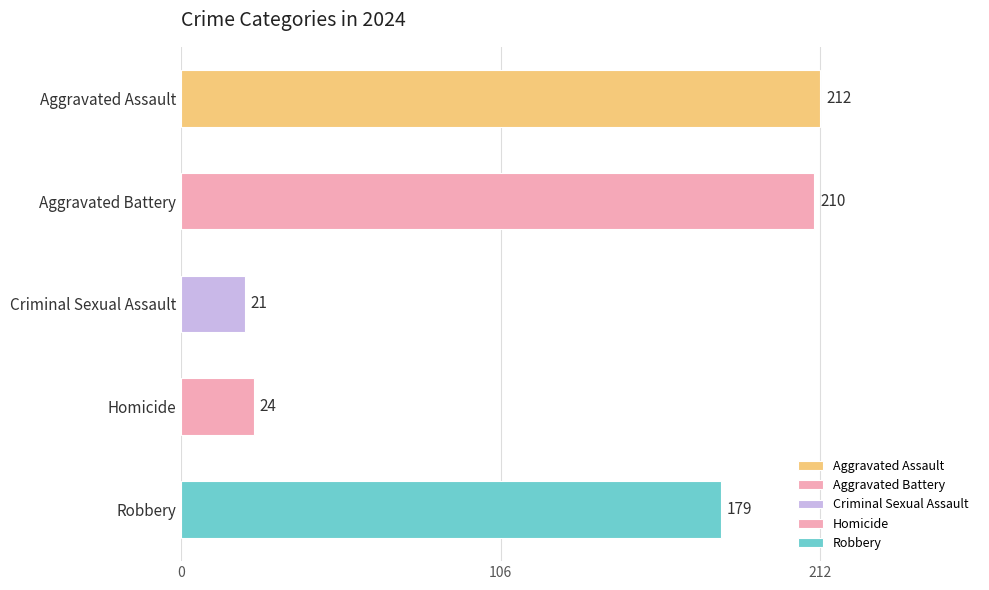

Which label corresponds to the smallest value in the chart?

Criminal Sexual Assault